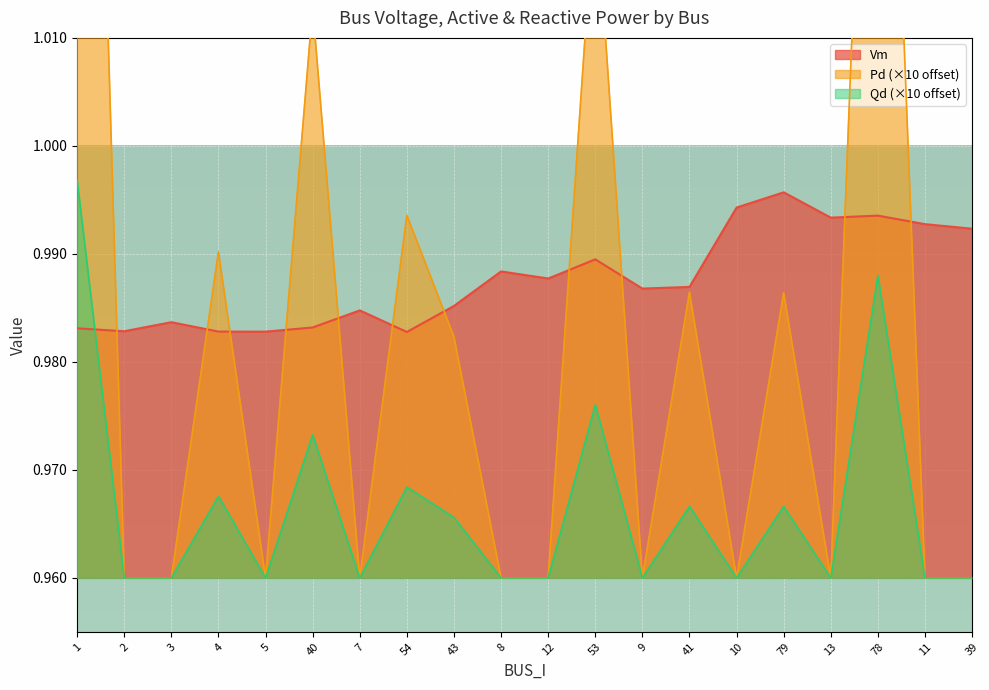

In Qd, how many points are higher than both neighbors (excluding endpoints)?

7